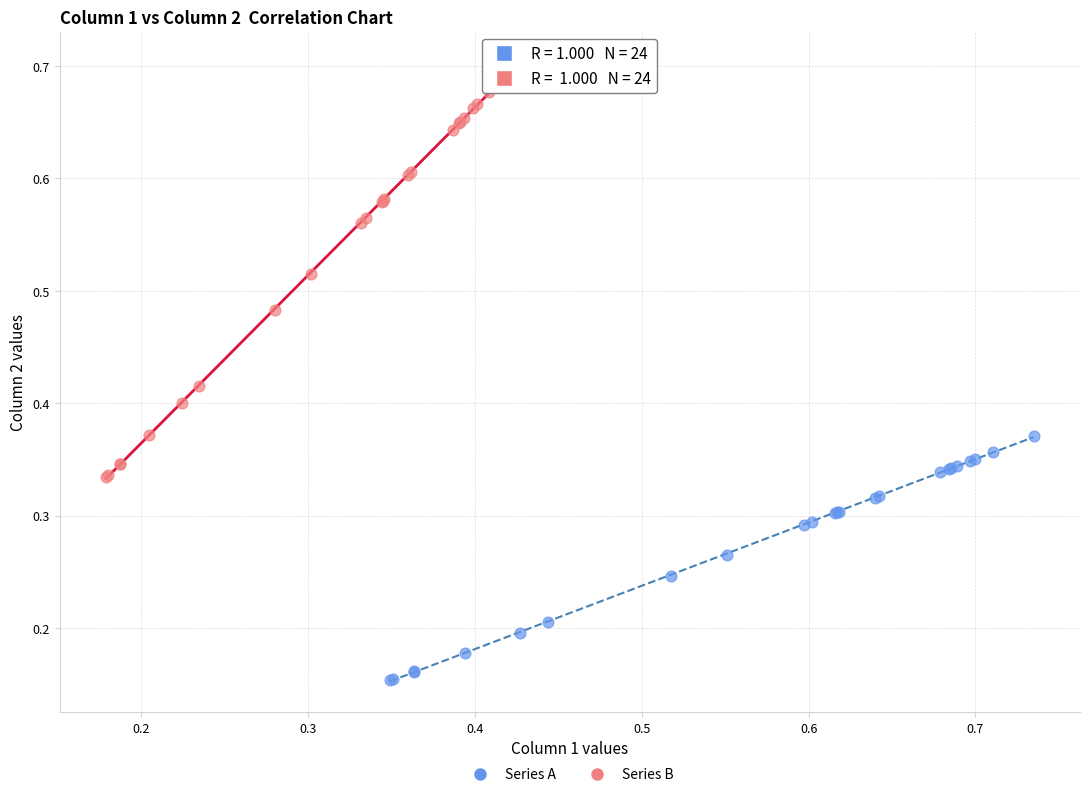

Which series contains the highest Y value?

Series B